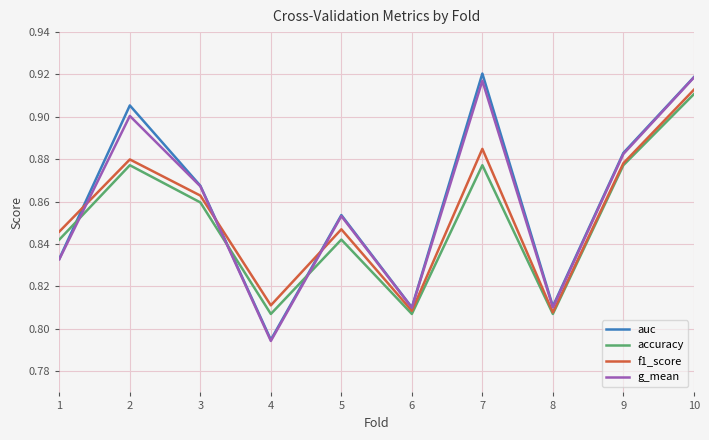

True or false: accuracy and auc cross at least once.

True